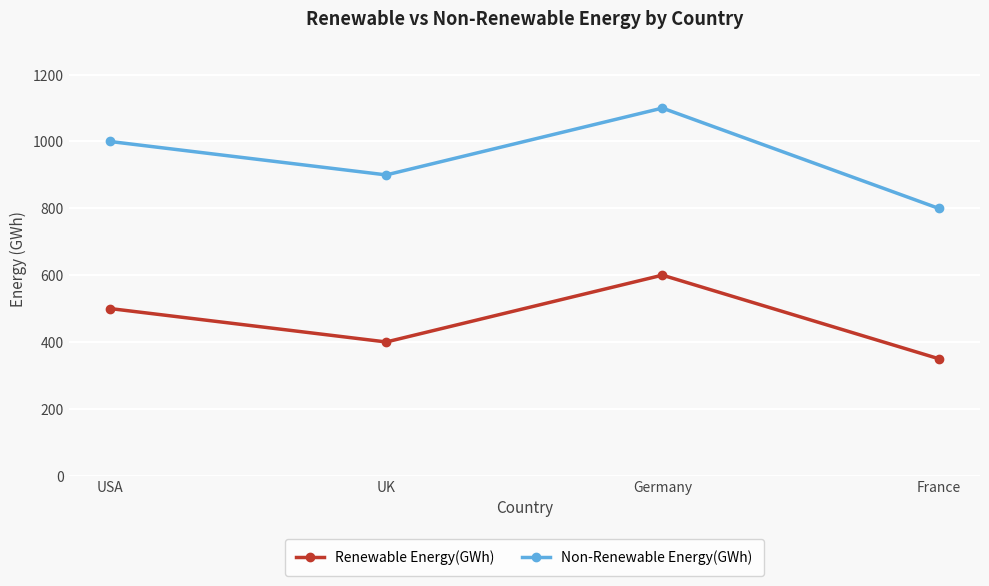

Read the Renewable Energy(GWh) value at USA, to the nearest 10.

500